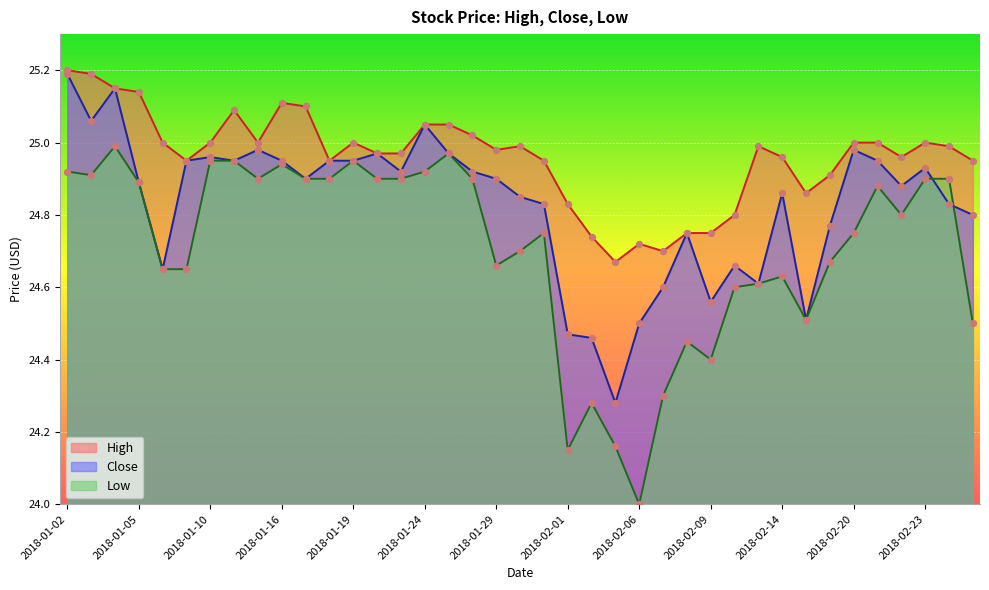

Which series reaches the maximum Y coordinate?

High